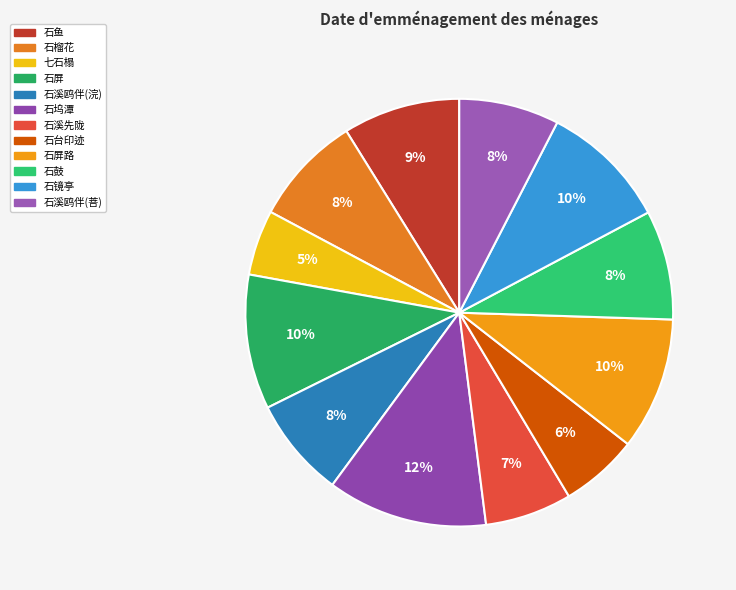

How many slices are in this pie chart?

12